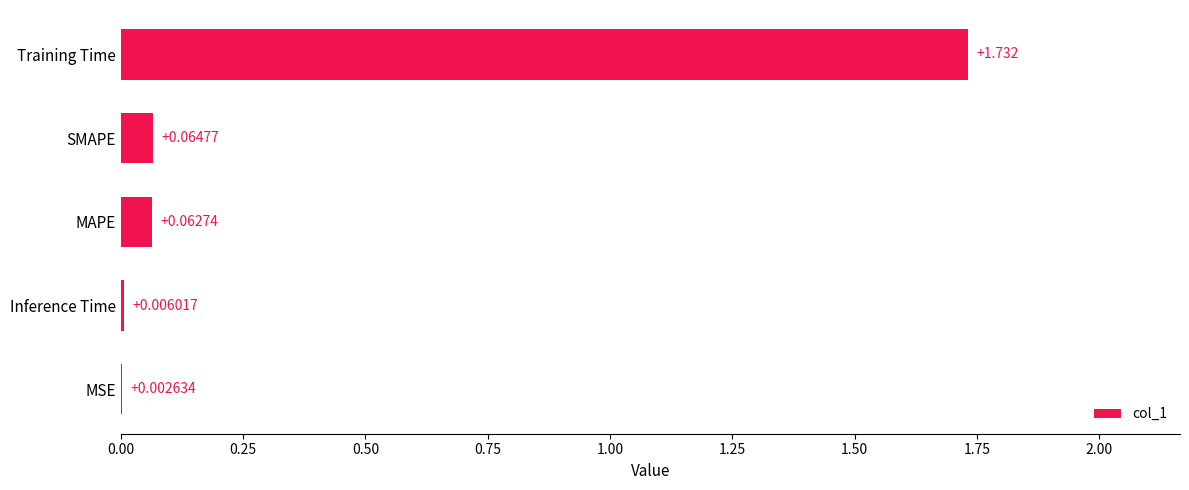

Which has a higher value, MAPE or Inference Time?

MAPE